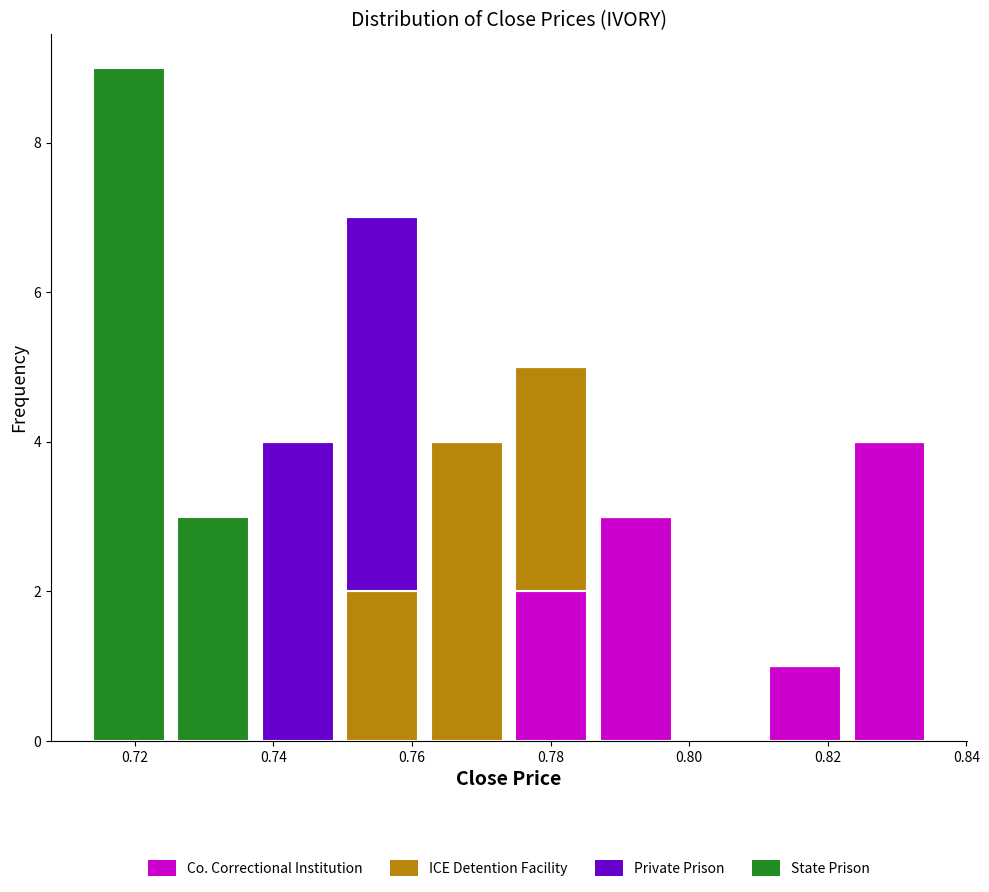

Reading left to right, list every stacked bar in this chart as the range it spans on the x-axis followed by its total height. Neither the bar edges nor the heights are printed on the chart, so give them approximately, as read against the axes.

0.714 to 0.726: 9
0.726 to 0.738: 3
0.738 to 0.750: 4
0.750 to 0.762: 7
0.762 to 0.774: 4
0.774 to 0.786: 5
0.786 to 0.798: 3
0.798 to 0.810: 0
0.810 to 0.822: 1
0.822 to 0.836: 4